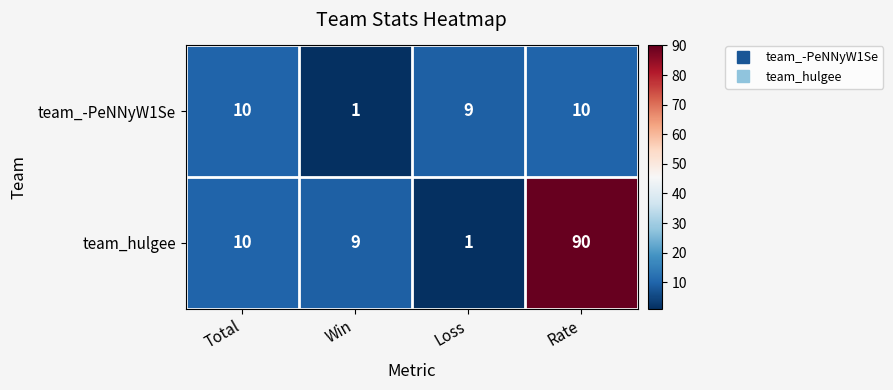

Reading left to right, list all the values displayed in this chart.

team_-PeNNyW1Se: 10	1	9	10
team_hulgee: 10	9	1	90